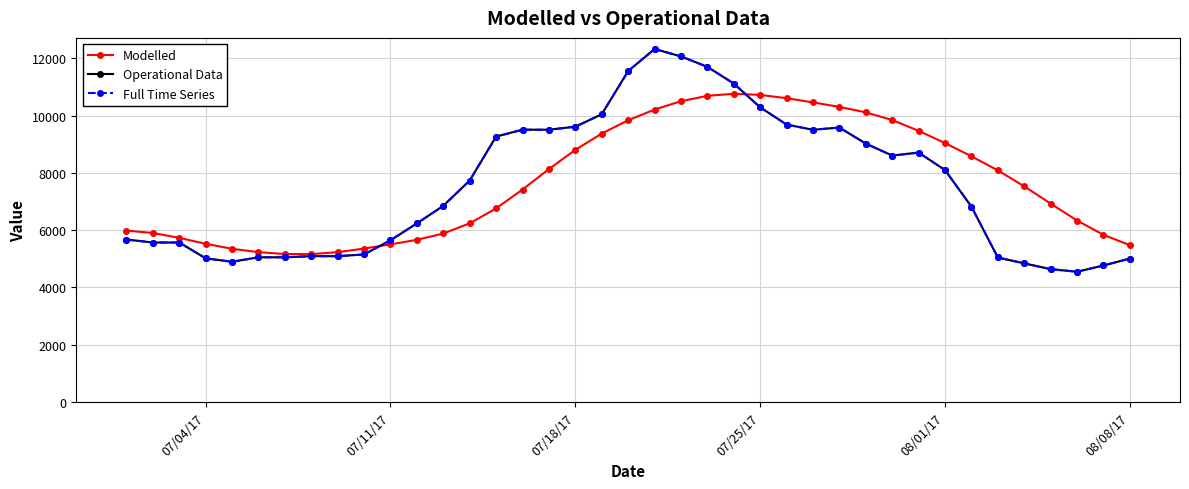

Does the chart have visible grid lines?

Yes